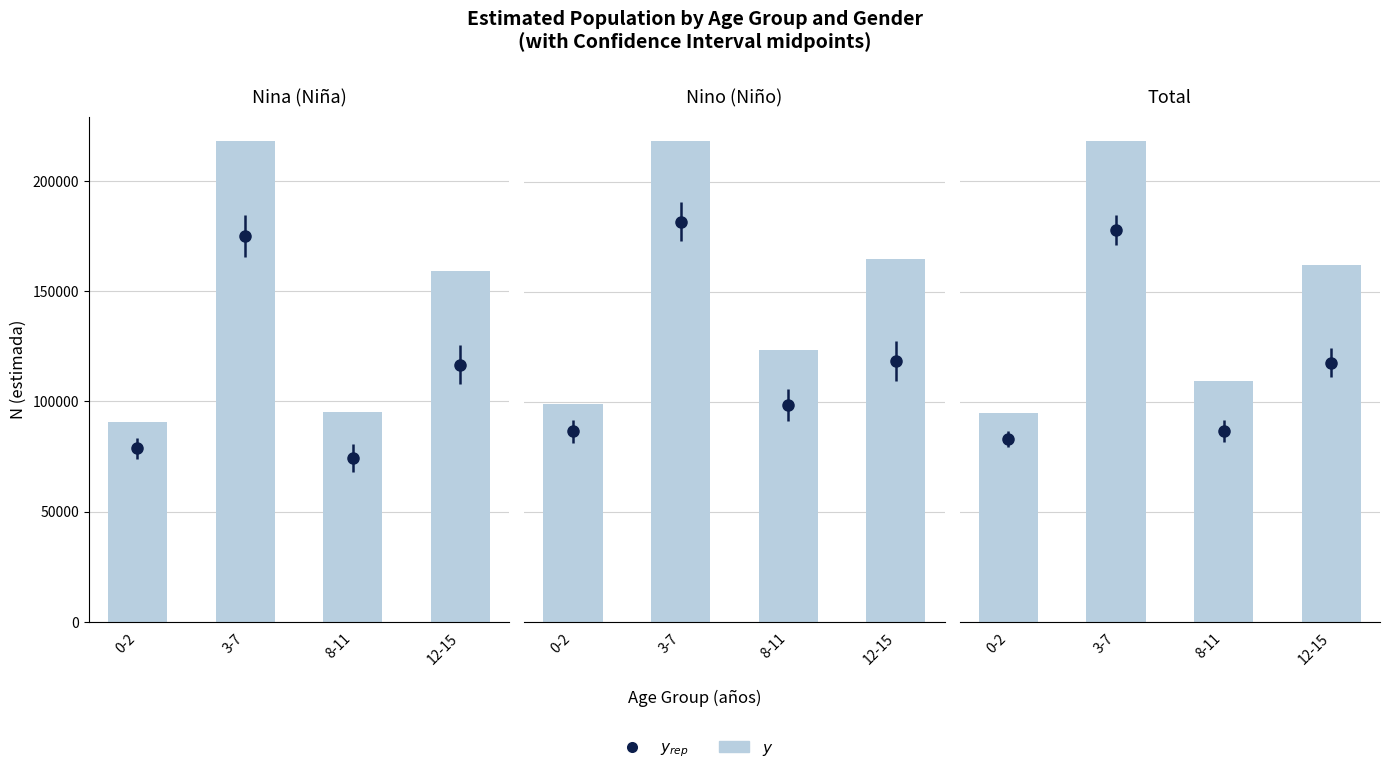

Rank the categories by value from lowest to highest.

0-2, 8-11, 12-15, 3-7